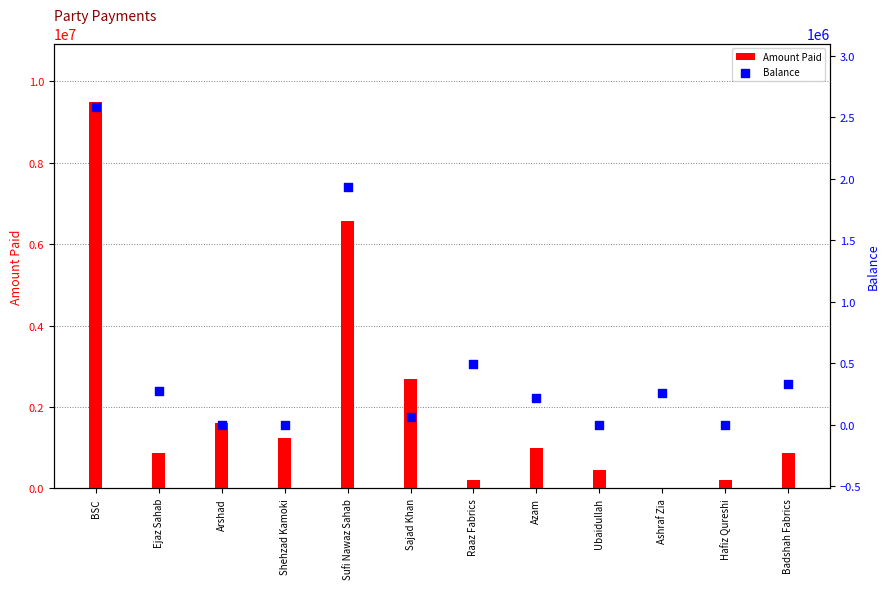

Which series has the largest total across all categories?

Amount Paid